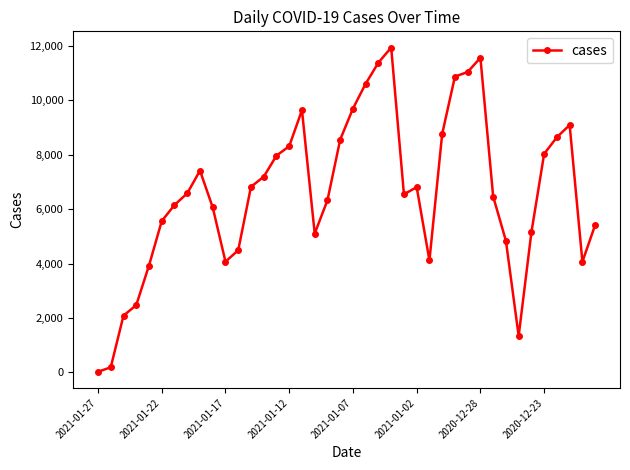

What is the difference between the maximum and minimum values?

11925